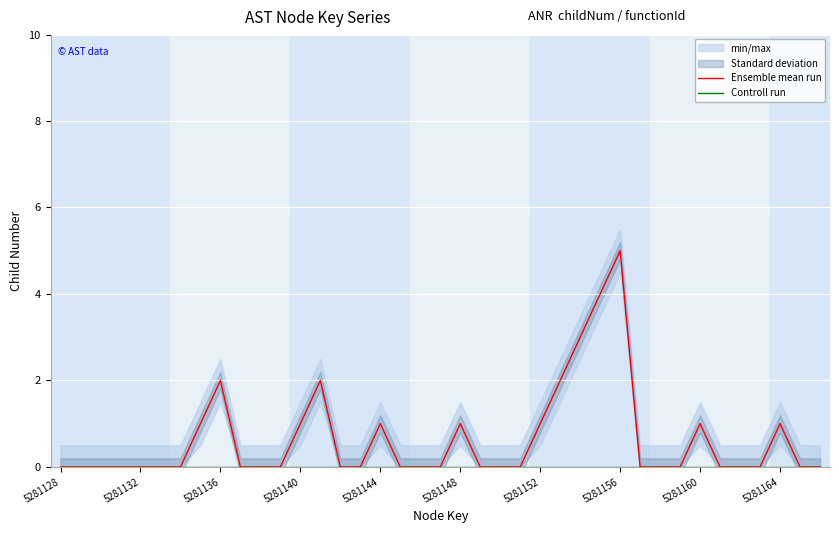

True or false: Ensemble mean run and Controll run cross at least once.

False